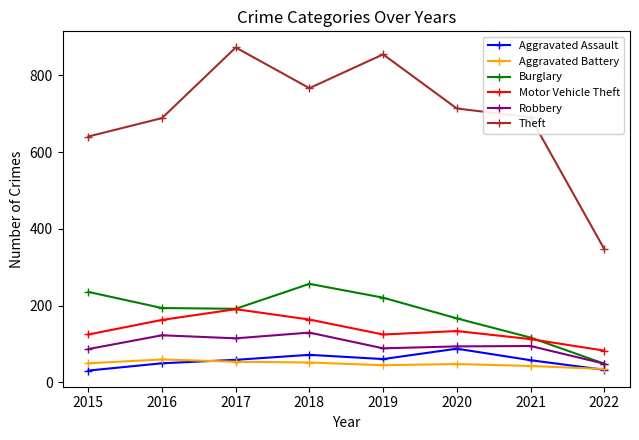

How many data points does each series have?

8